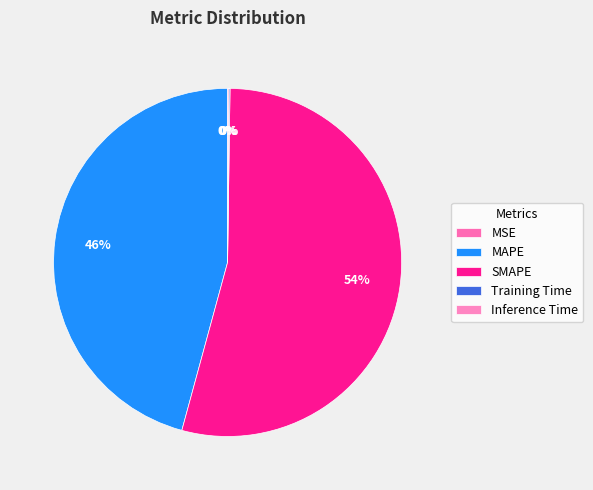

Which slice represents more than half of the pie?

SMAPE